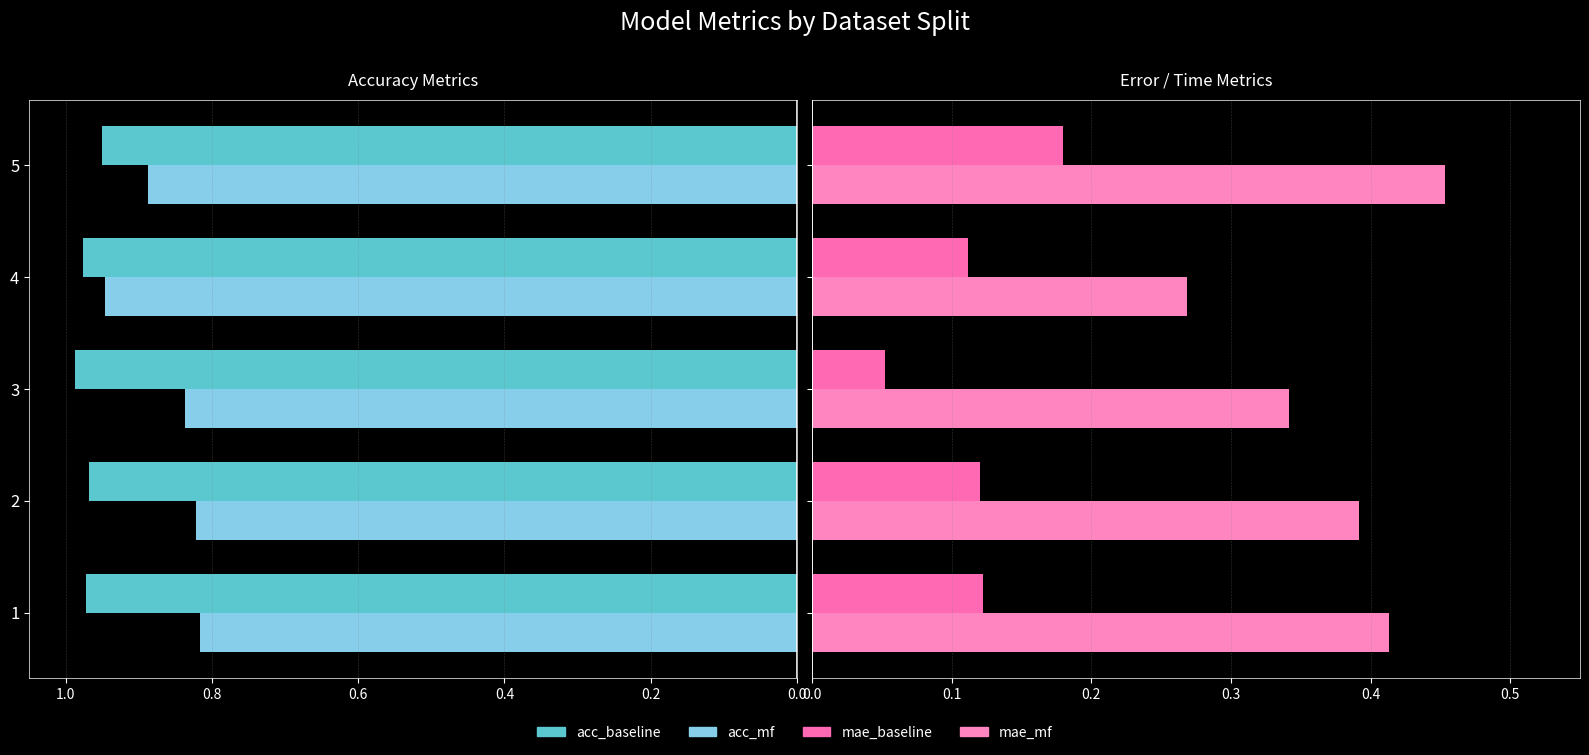

Between 1 and 5, which series saw the biggest shift?

acc_mf